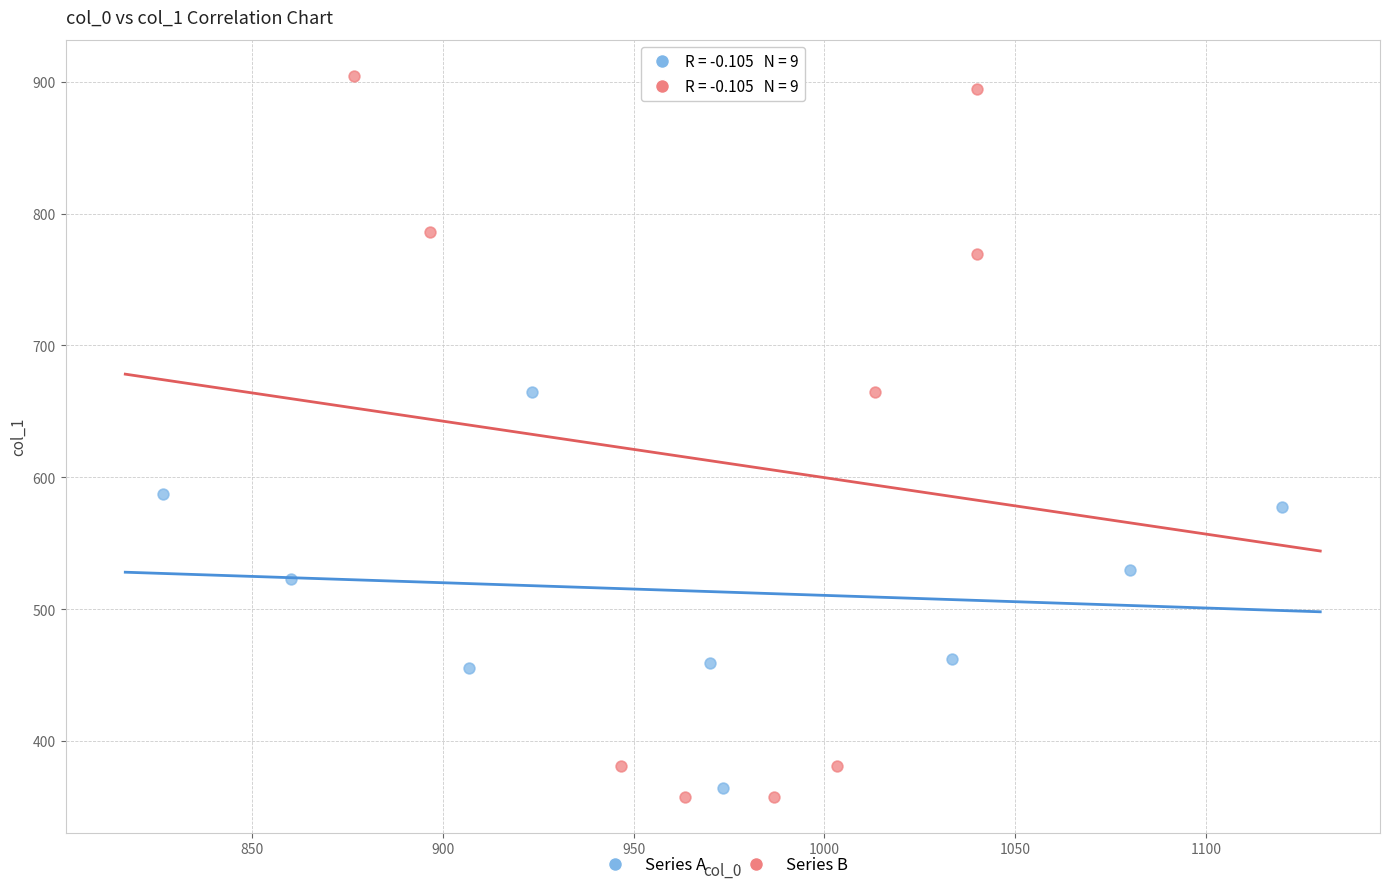

Which series has the largest Y range (max minus min)?

Series B